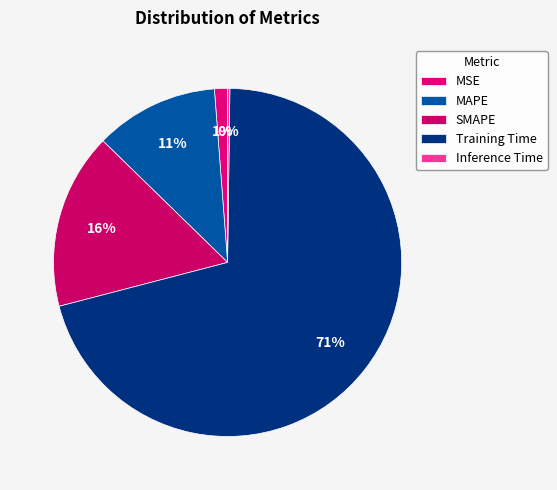

What is the change in value from MAPE to Inference Time?

-0.6